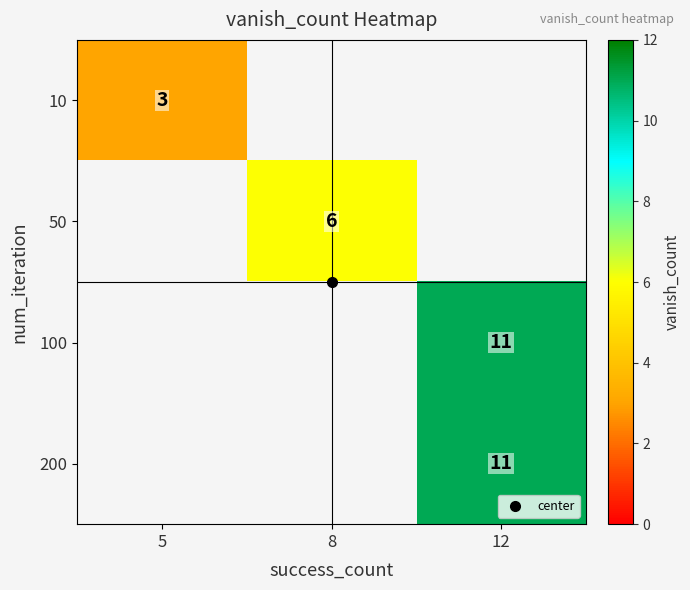

True or false: 200 has a value of 11.0 at 12.

True